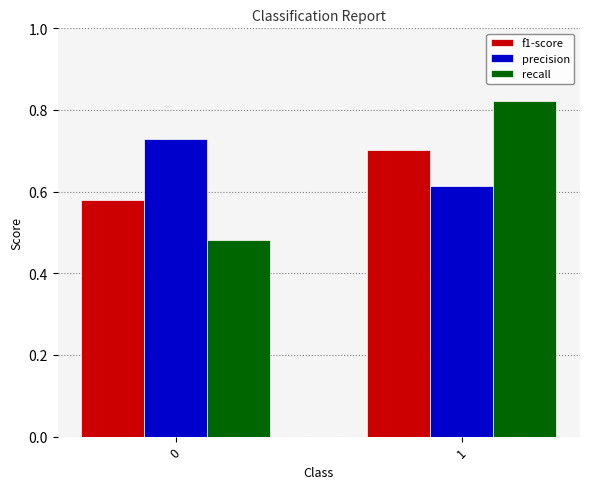

Which category has the highest value across all series?

1